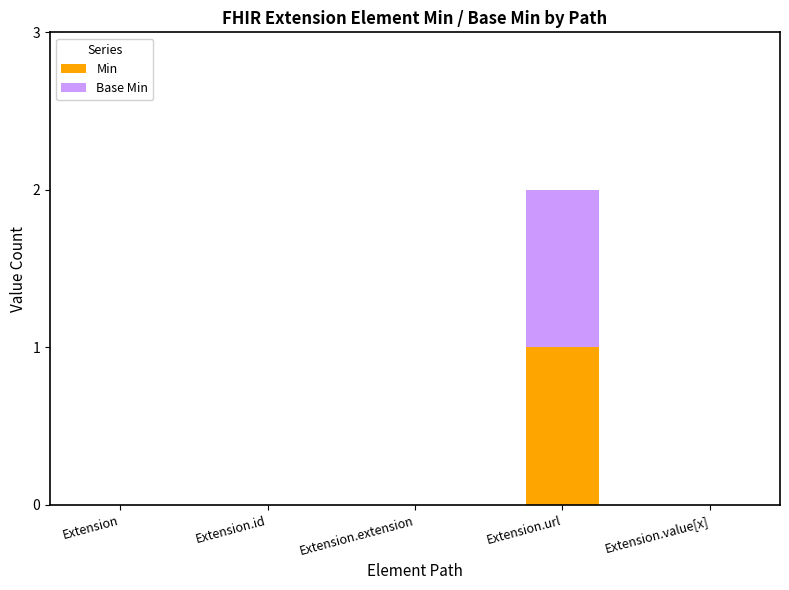

At which category is the sum across all series the highest?

Extension.url